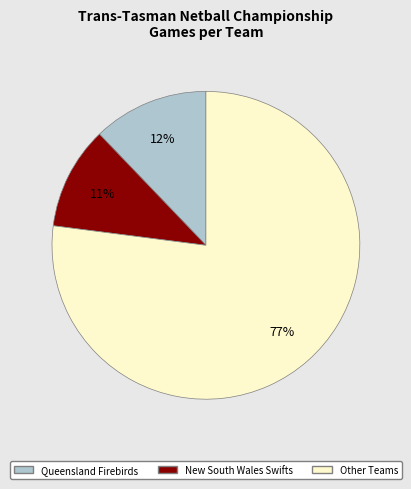

Is there any slice that represents more than half of the pie?

Yes